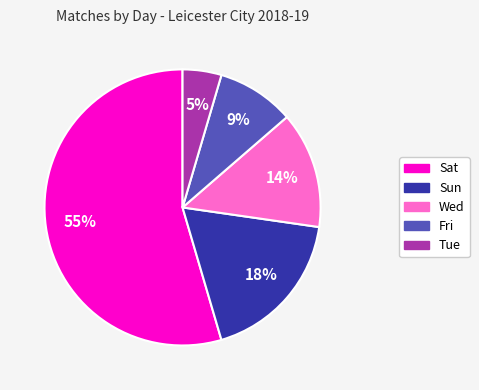

Is there any slice that represents more than half of the pie?

Yes